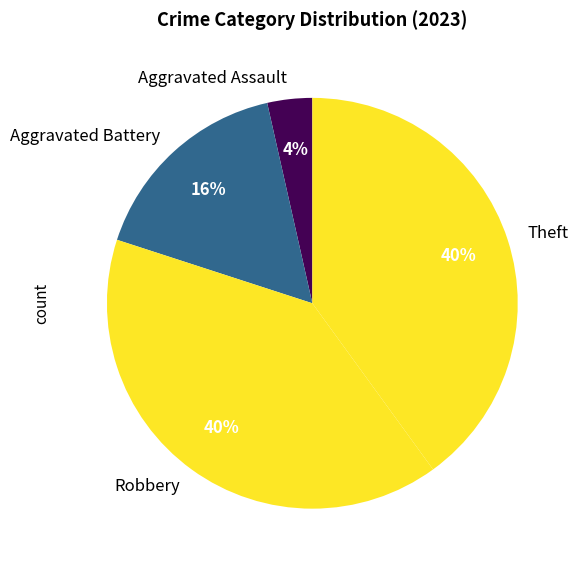

Is the sum of Aggravated Assault and Aggravated Battery greater than half?

No